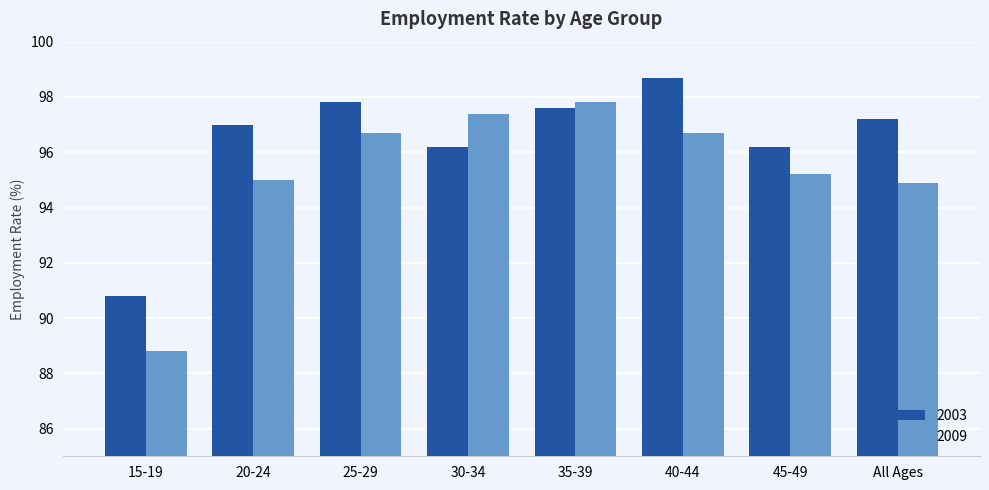

Which series has the largest range (max minus min)?

2009